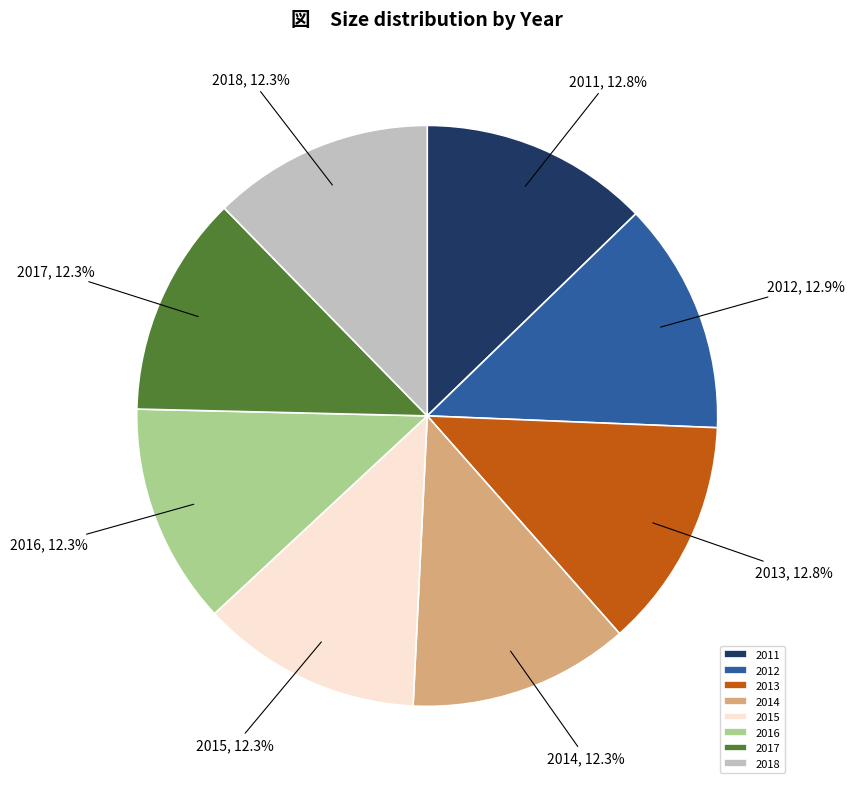

Approximately how many times larger is the value at 2012 compared to 2013?

1.0